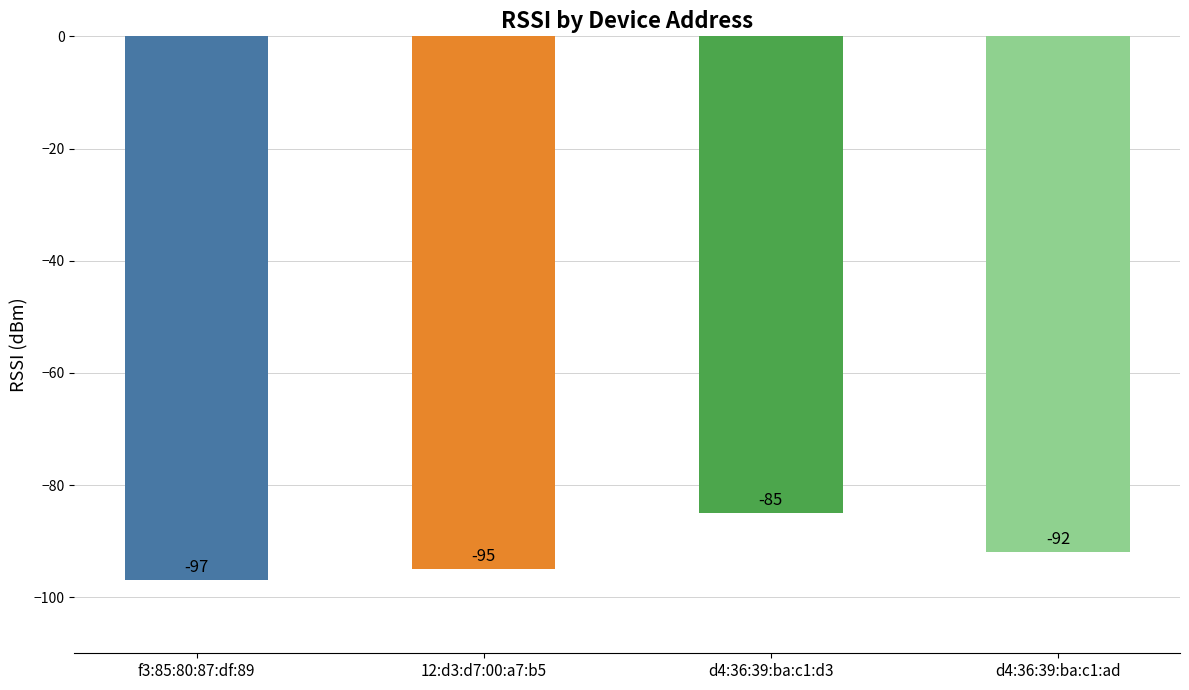

Which category has the lowest value across all series?

f3:85:80:87:df:89